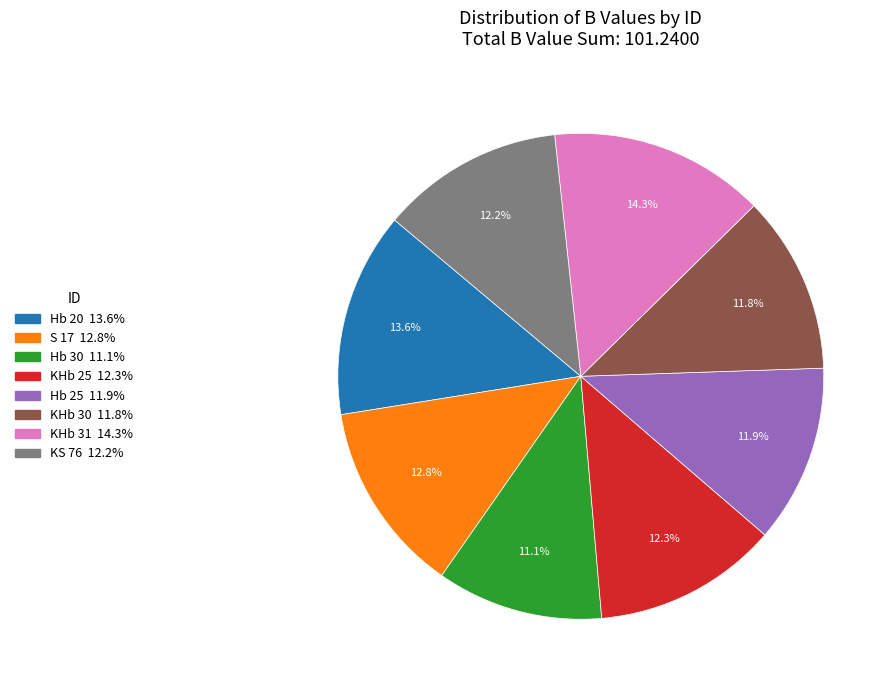

Count the number of slices in the pie.

8